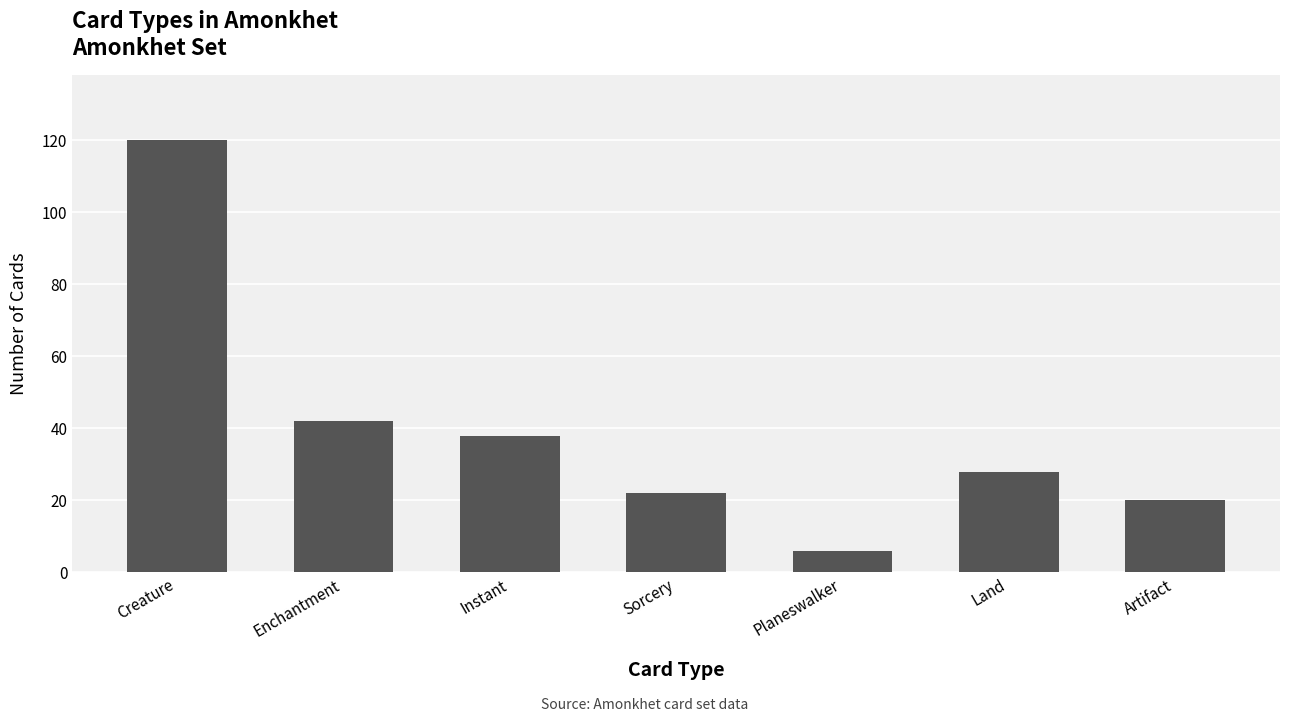

What is the change in value from Enchantment to Artifact?

-22